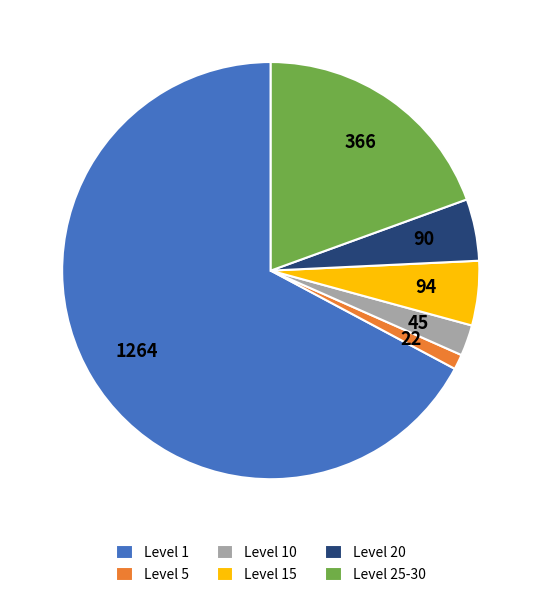

How many segments does this pie chart have?

6